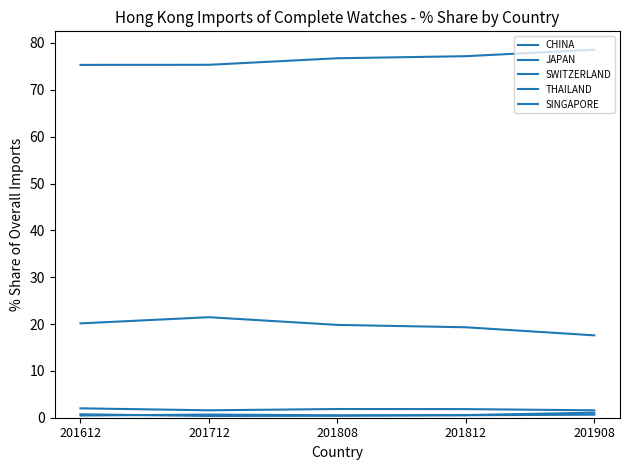

Does the chart display data point markers on the line(s)?

No